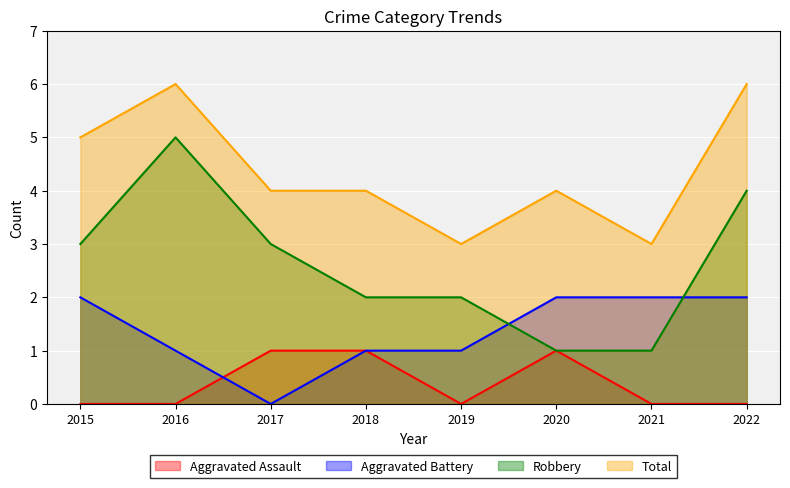

What is the sum of the Aggravated Battery values at 2017 and 2020?

2